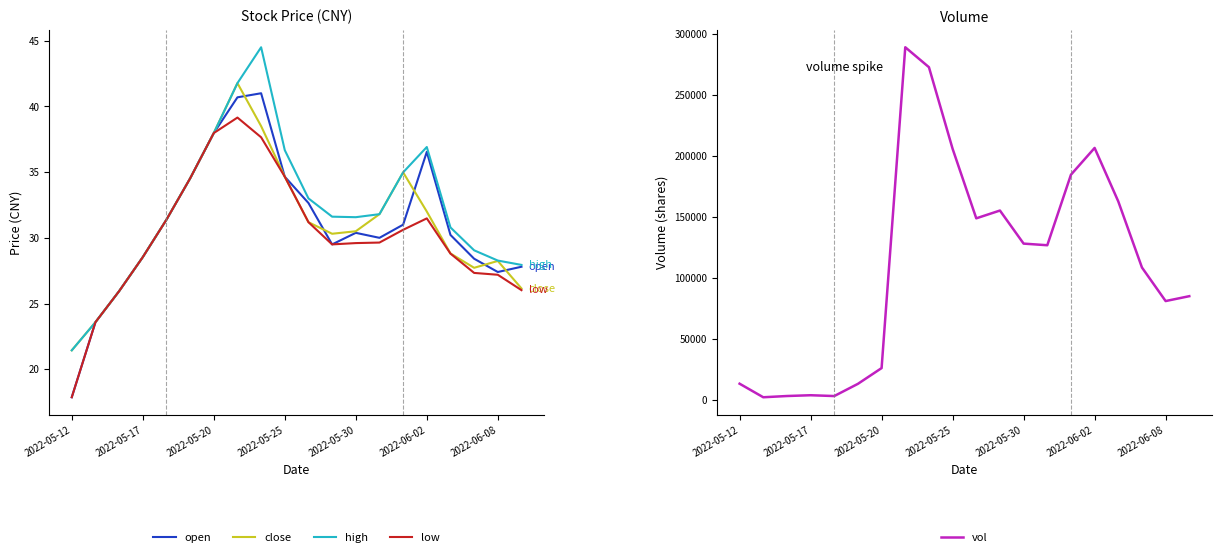

How many interior local valleys does the high series have?

1